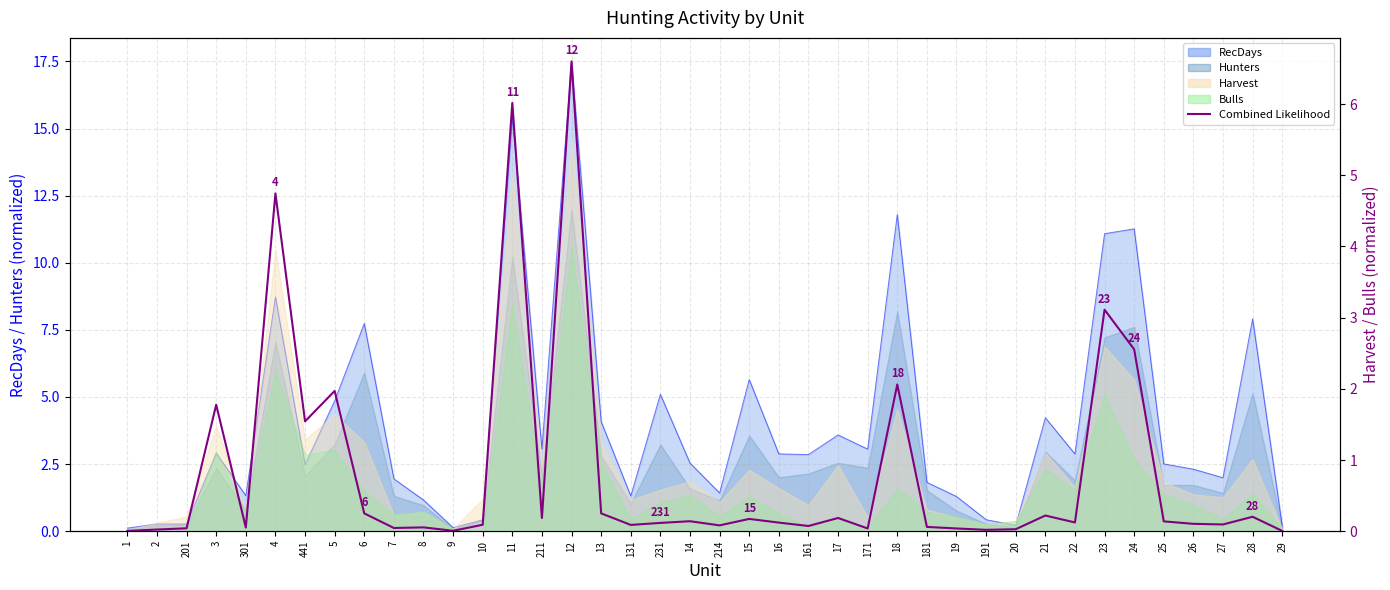

Which category has the highest value across all series?

12